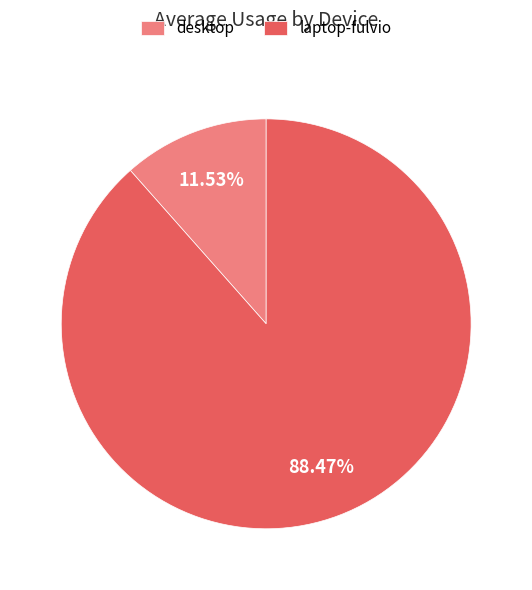

Which slice represents more than half of the pie?

laptop-fulvio